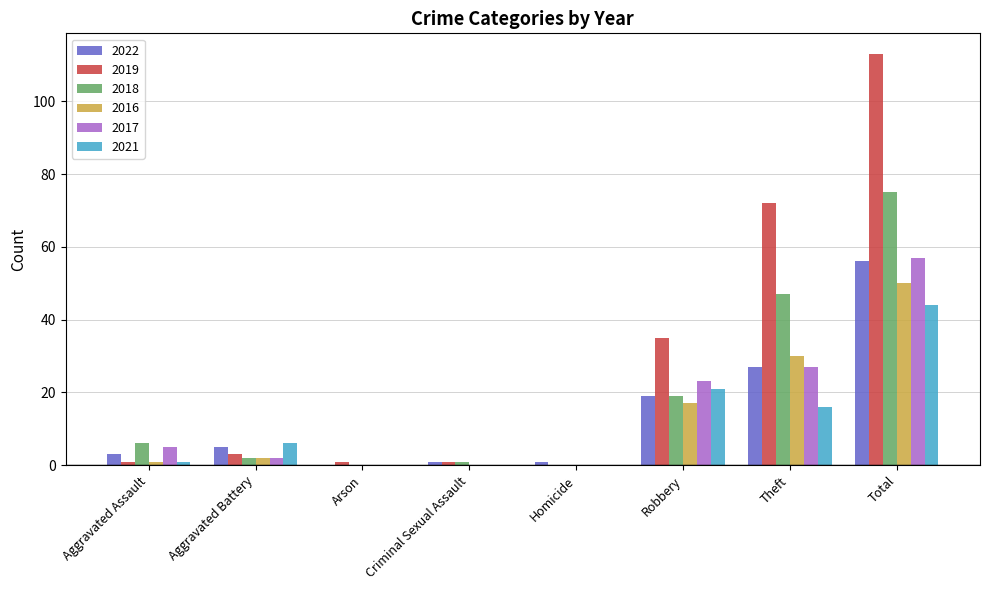

Read the 2016 value at Total.

50